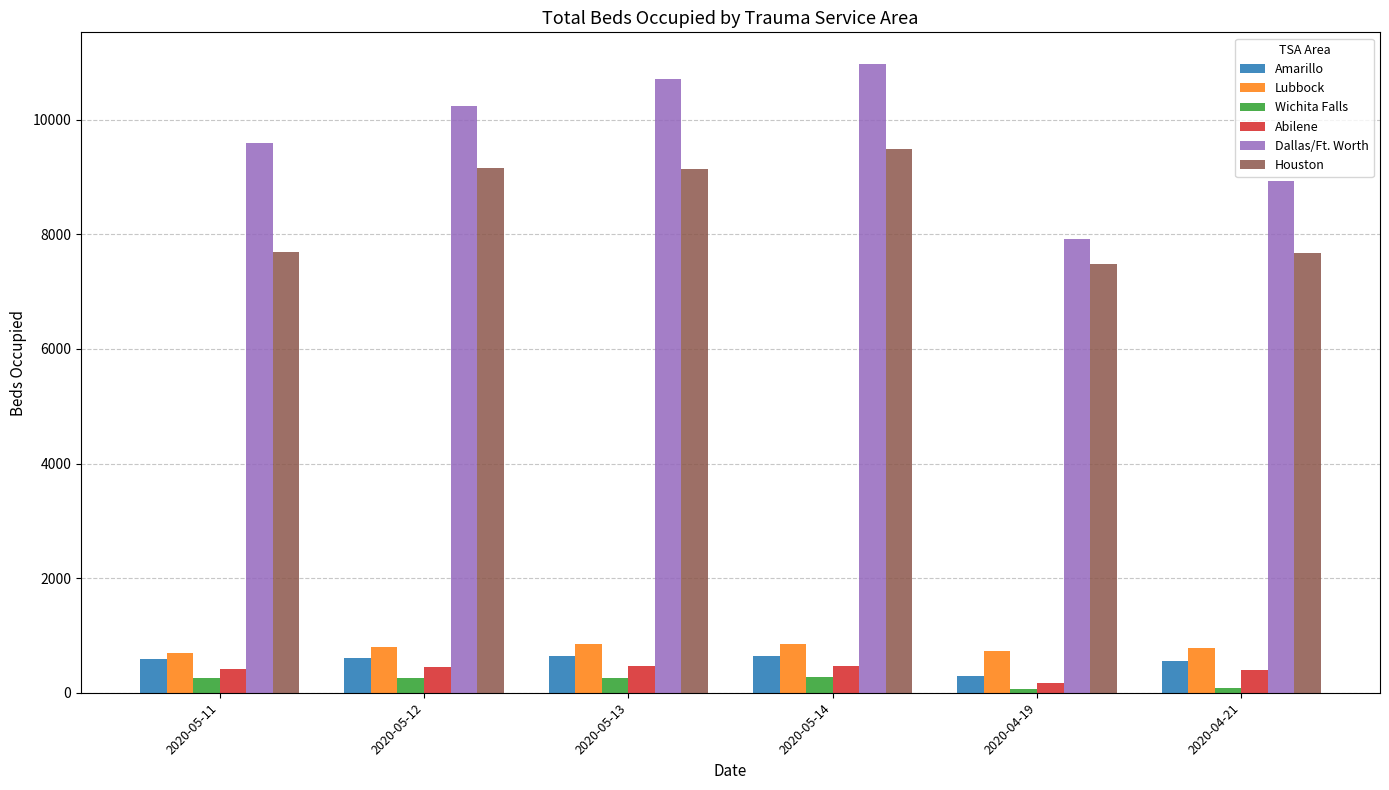

Which series has the widest spread of values?

Dallas/Ft. Worth